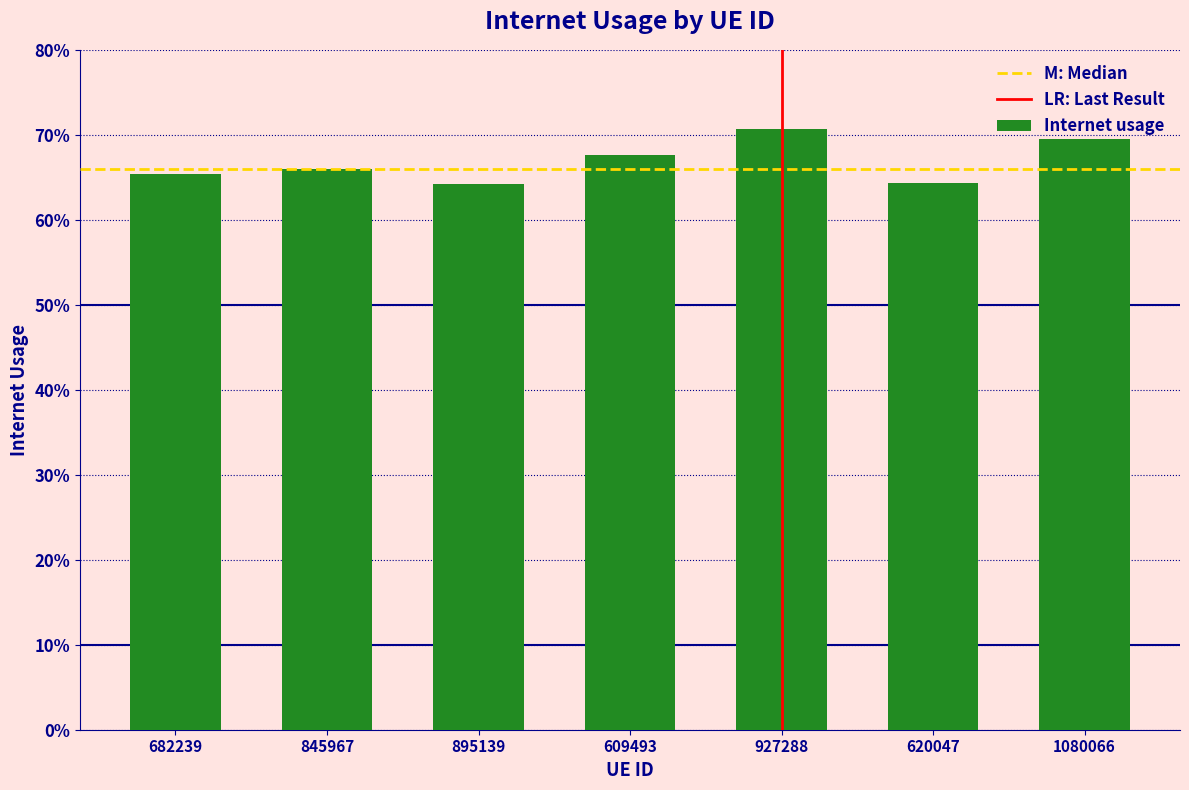

Is it true that the value at 845967 is 0.7?

True